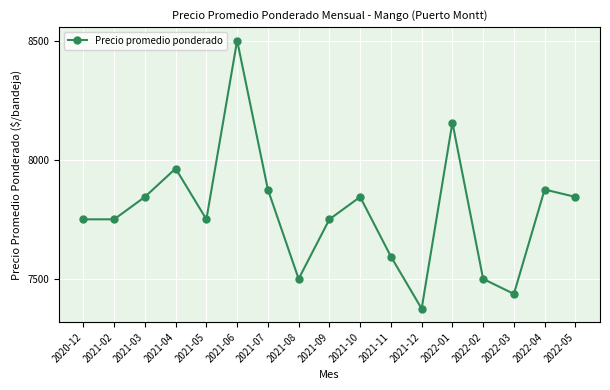

Reading left to right, extract all data points from this chart.

7750	7750	7844	7963	7750	8500	7875	7500	7750	7844	7594	7375	8156	7500	7437	7875	7844